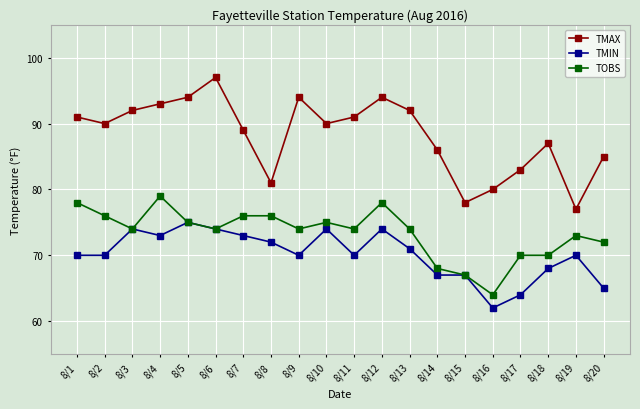

Which series changed the most between 8/4 and 8/15?

TMAX